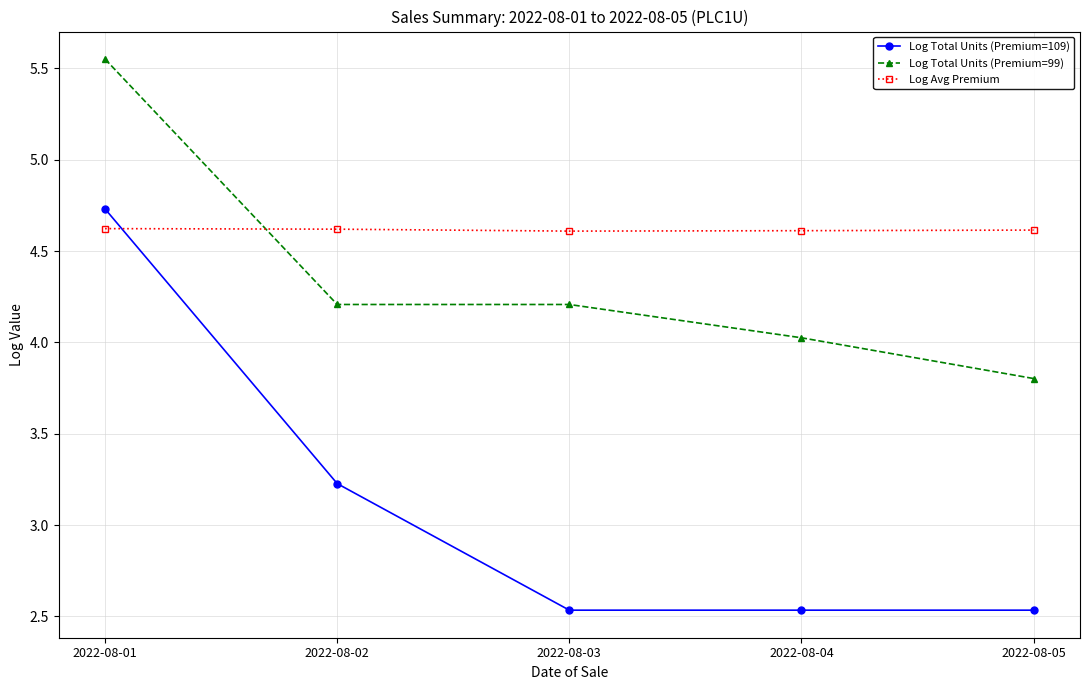

List the series in order of their peak value, highest first.

Log Total Units (Premium=99), Log Total Units (Premium=109), Log Avg Premium